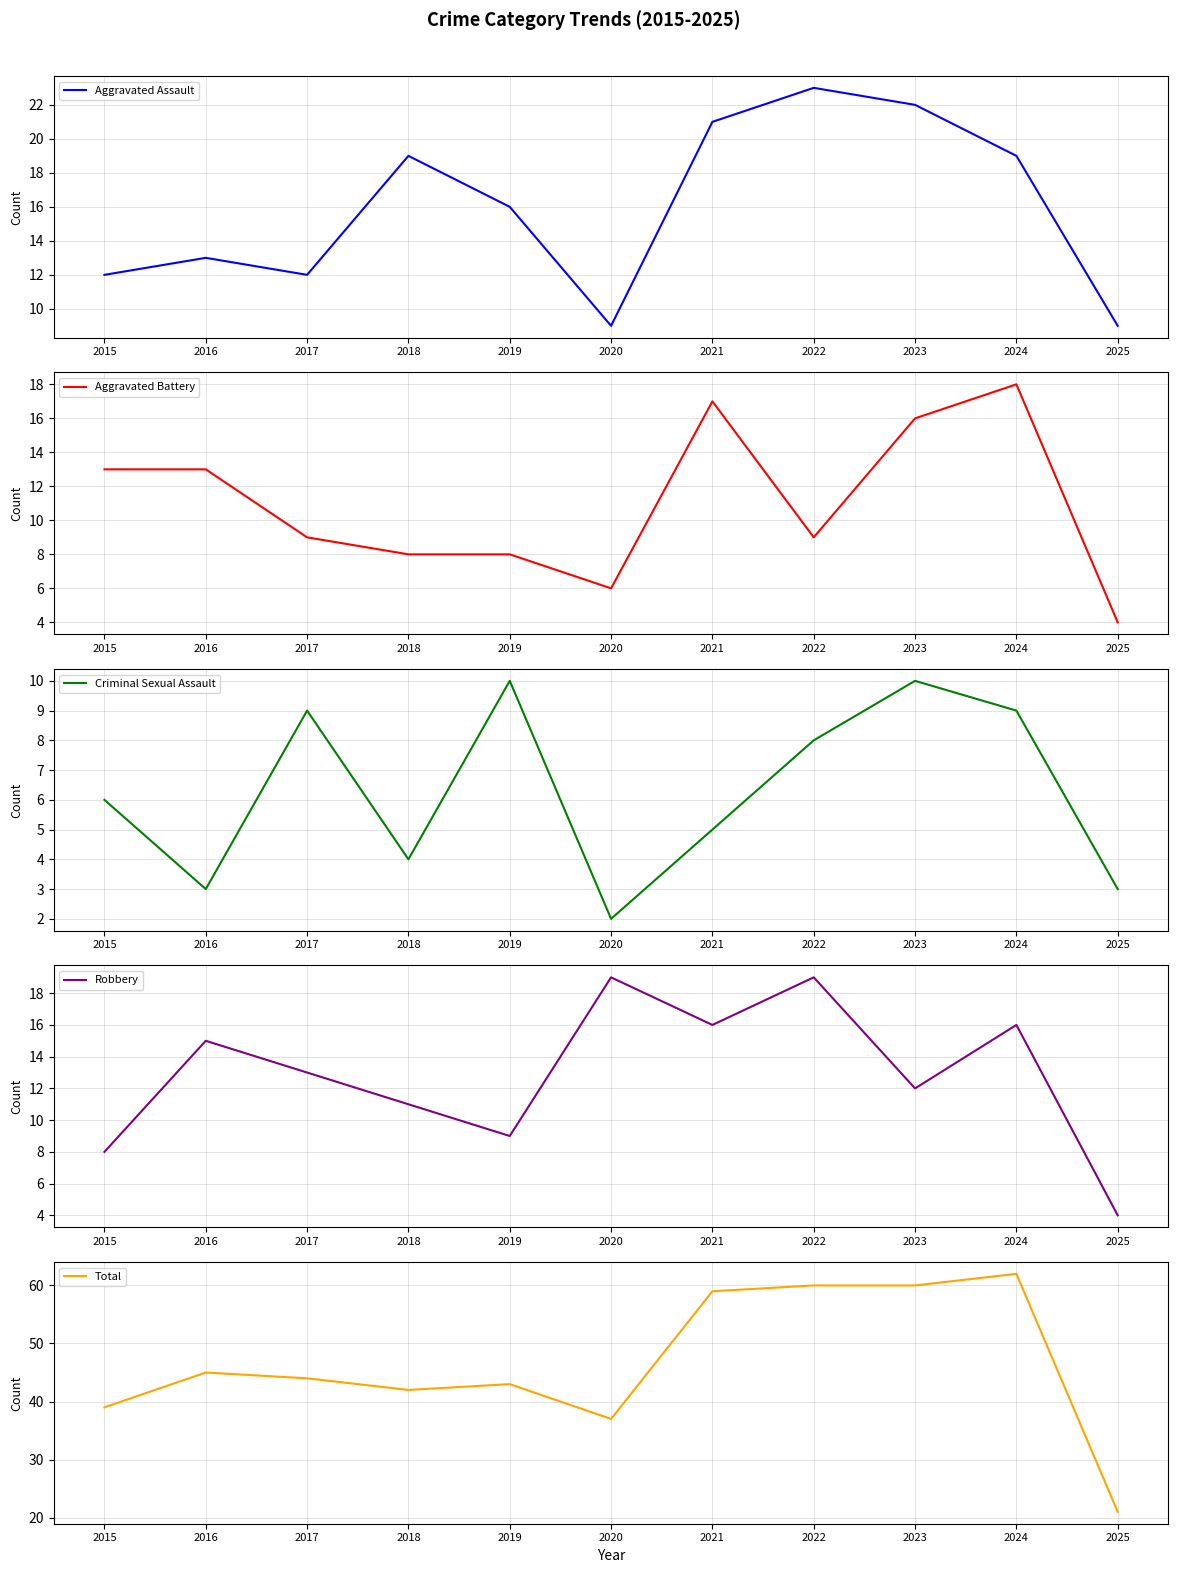

Rank the series by their maximum value, from highest to lowest.

Total, Aggravated Assault, Robbery, Aggravated Battery, Criminal Sexual Assault